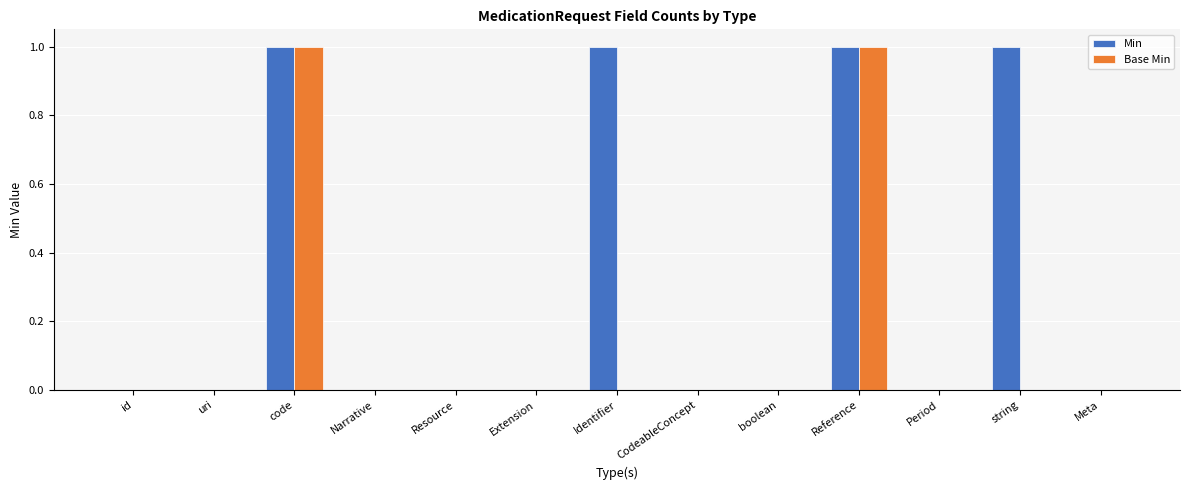

What are all the series names shown in the legend?

Min, Base Min